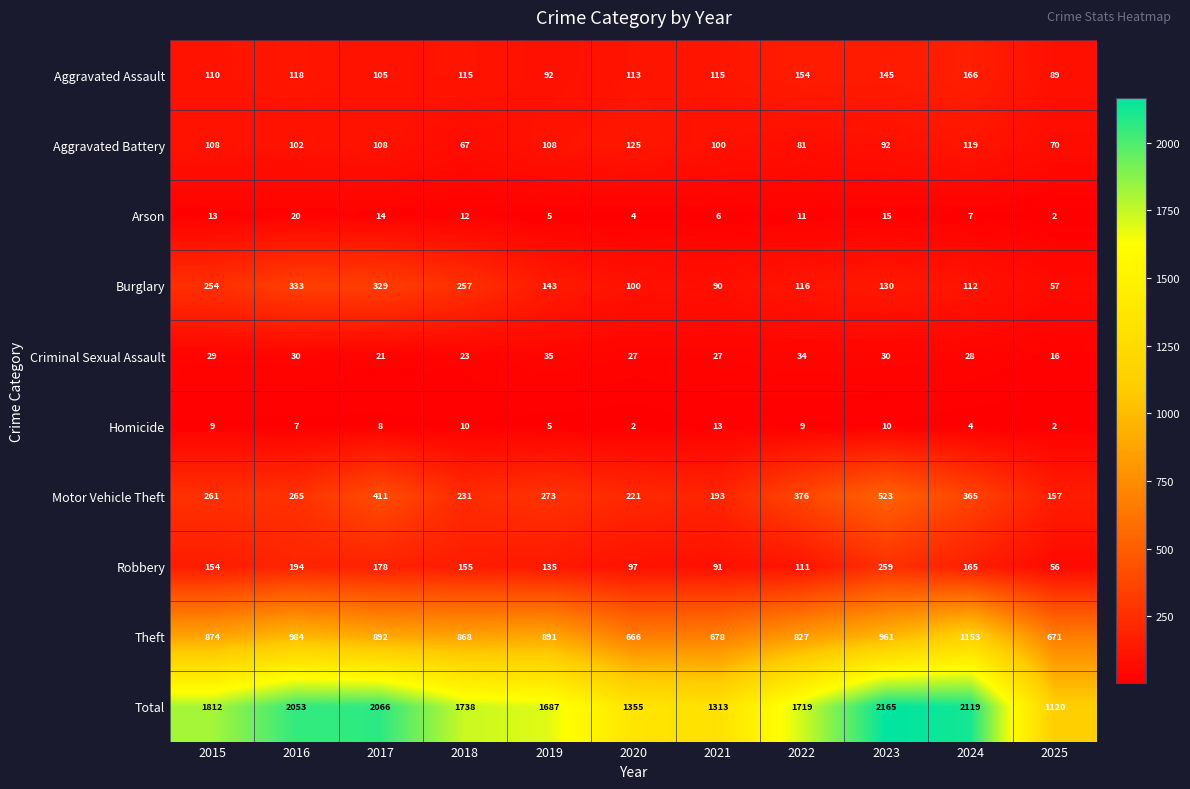

Count the number of data series in this chart.

10